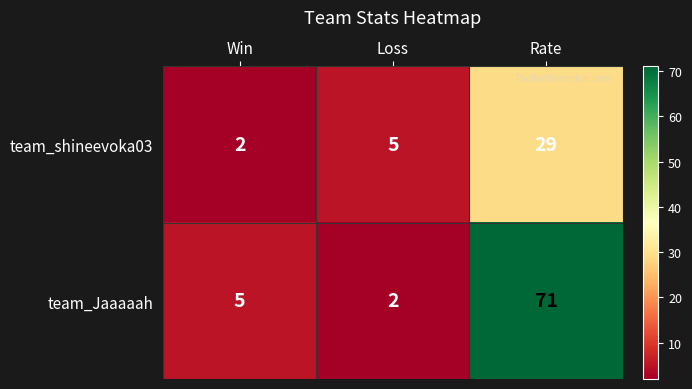

Which series has the largest total across all categories?

team_Jaaaaah